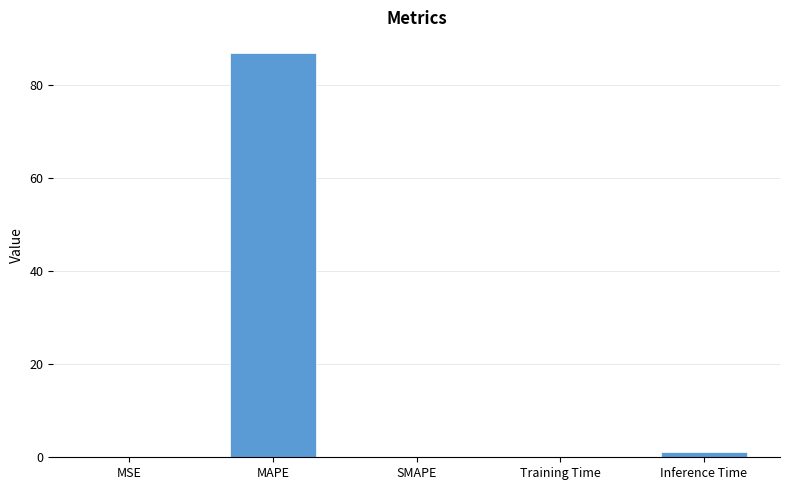

The value at MSE is 0.0. True or false?

True